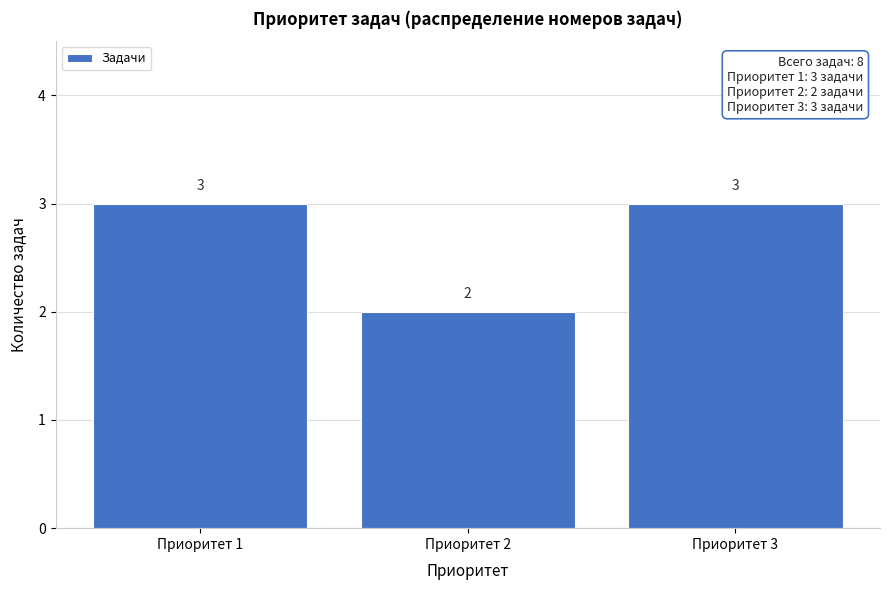

Reading left to right, transcribe this chart: for each bar, give the range it covers on the x-axis and its height.

0.5 to 1.5: 3
1.5 to 2.5: 2
2.5 to 3.5: 3